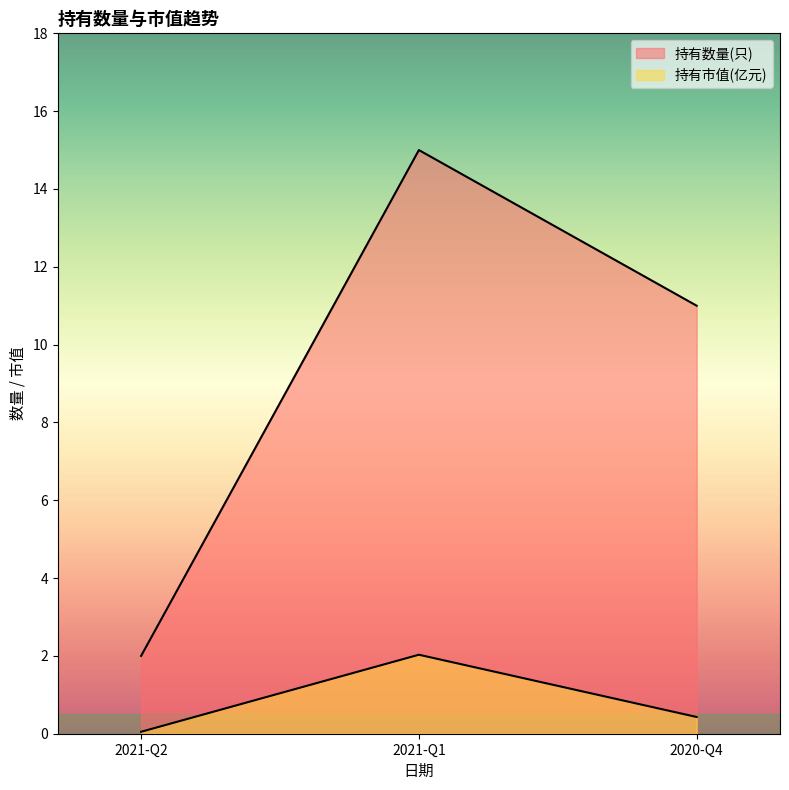

Is it true that 持有市值(亿元) equals 2.0 at 2021-Q1?

True